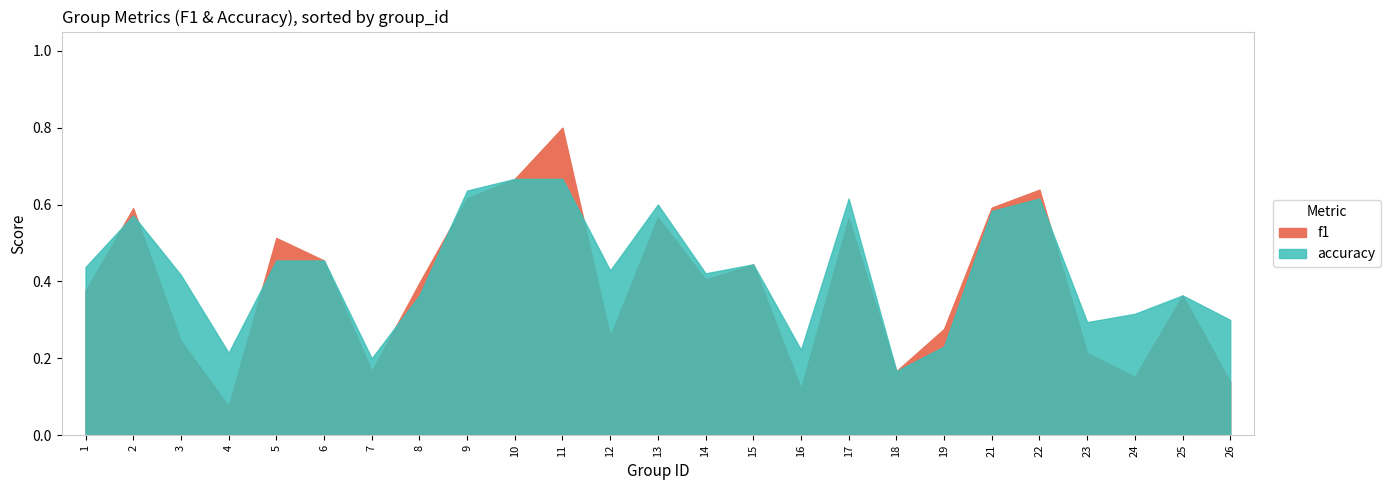

What is the minimum value for f1?

0.1